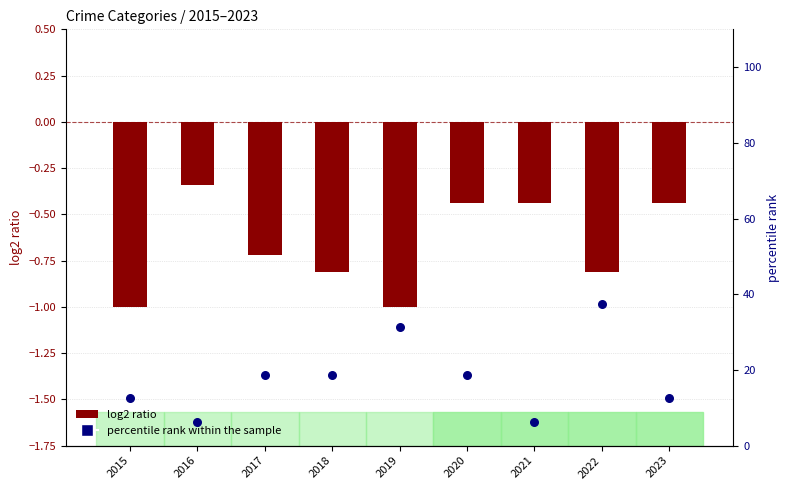

Which series reaches the maximum Y coordinate?

percentile rank within the sample